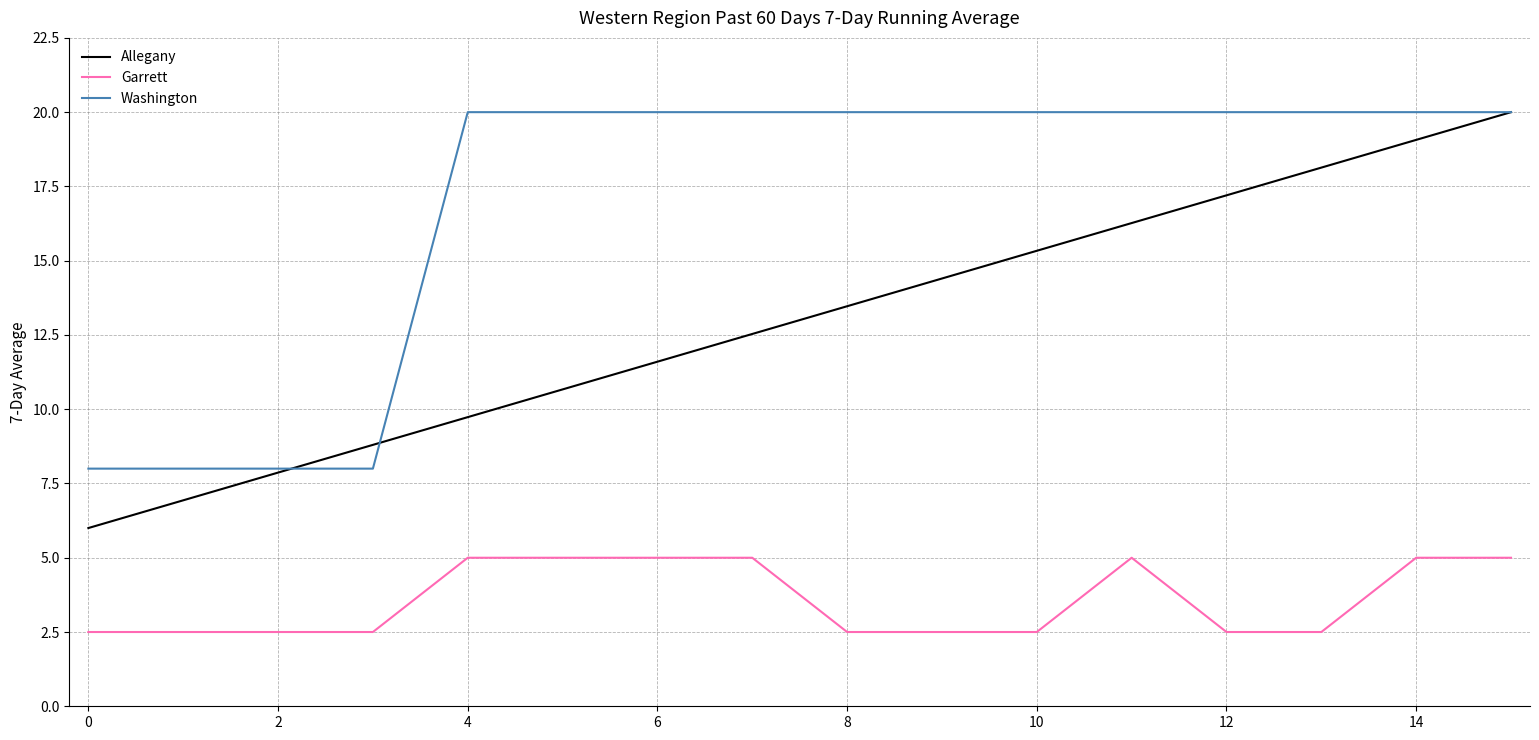

Rank the series by their average value, from highest to lowest.

Washington, Allegany, Garrett